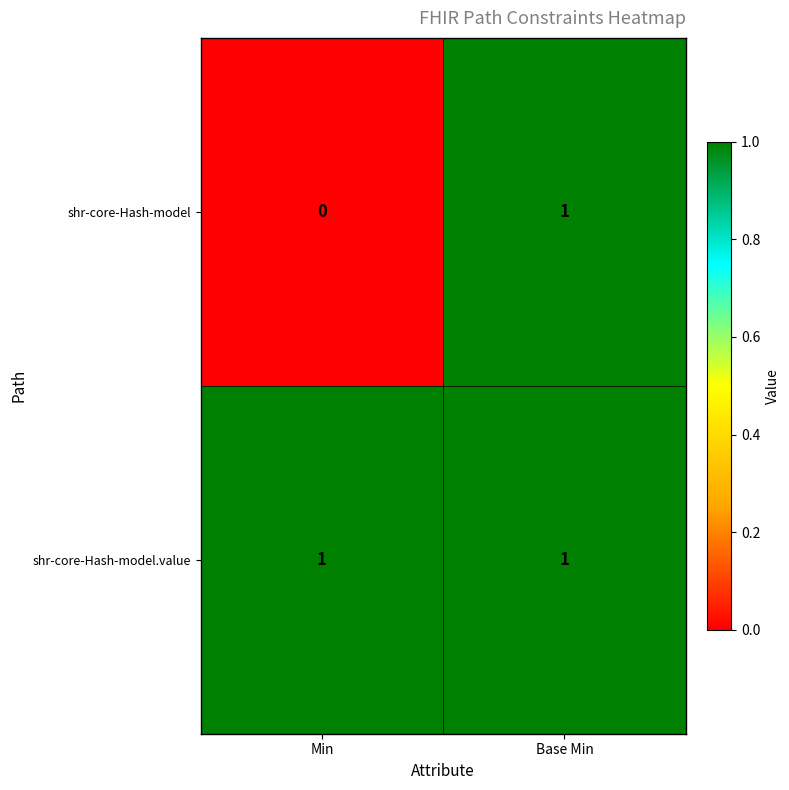

Which category has the lowest value across all series?

Min